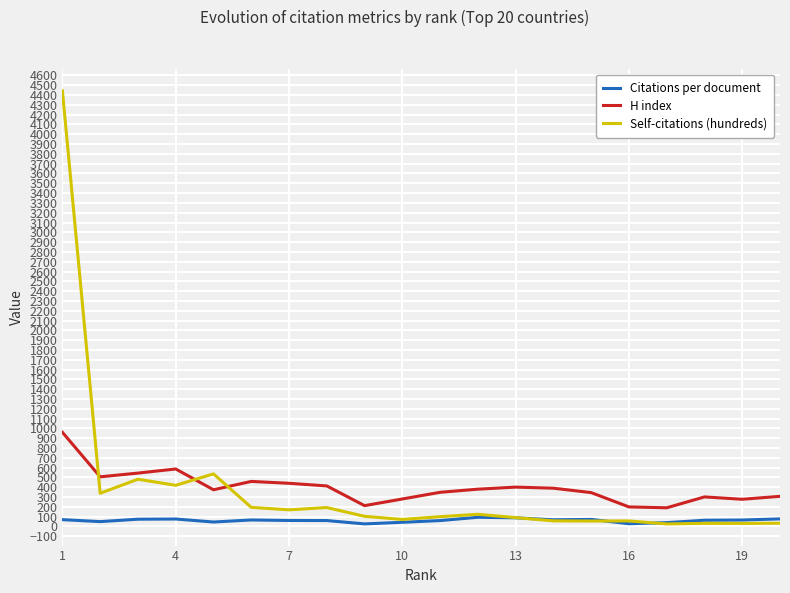

What is the minimum value for Citations per document?

25.9